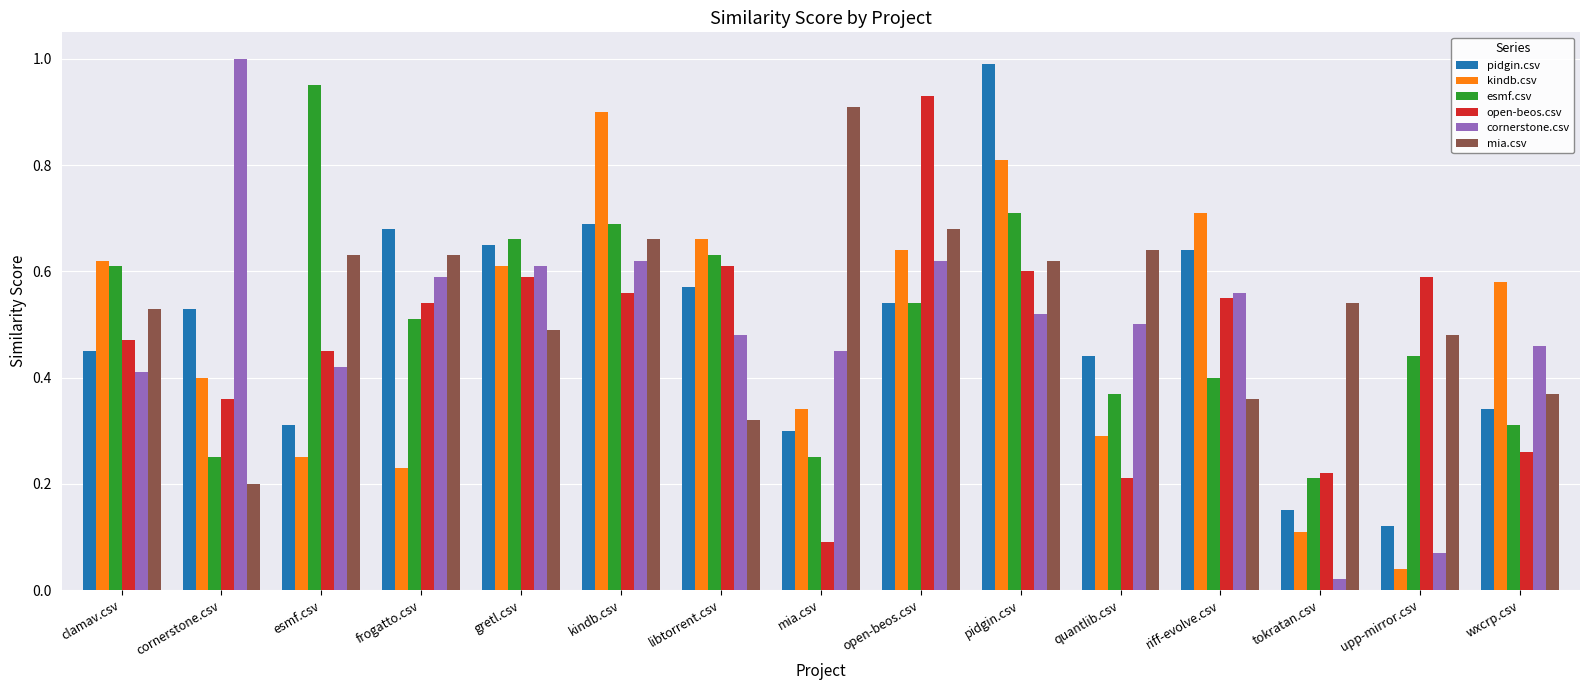

At which category is the sum across all series the highest?

pidgin.csv